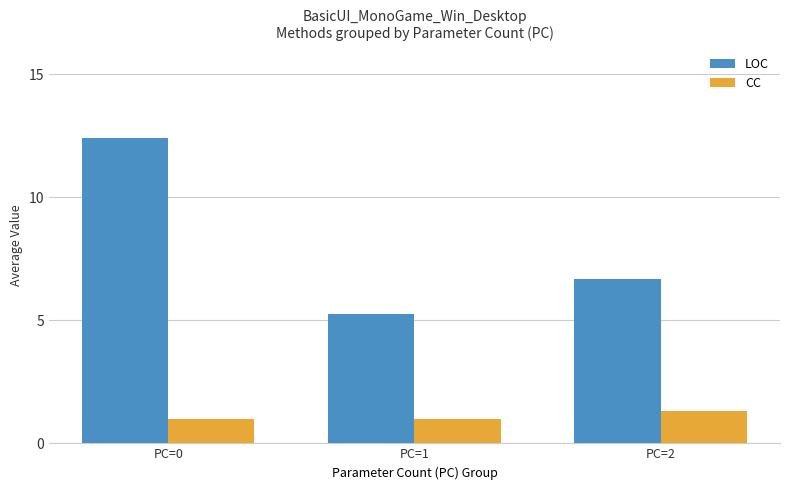

Is it true that CC equals 1.3 at PC=2?

True